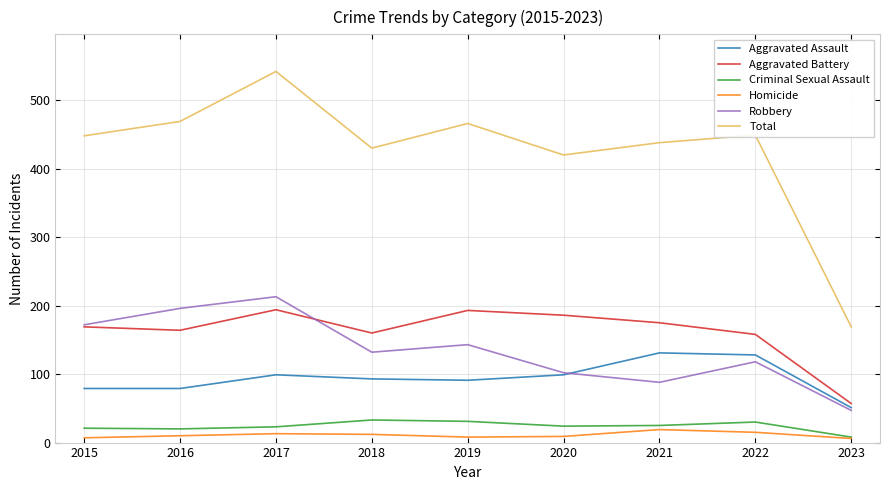

True or false: Aggravated Battery and Criminal Sexual Assault intersect in this chart.

False